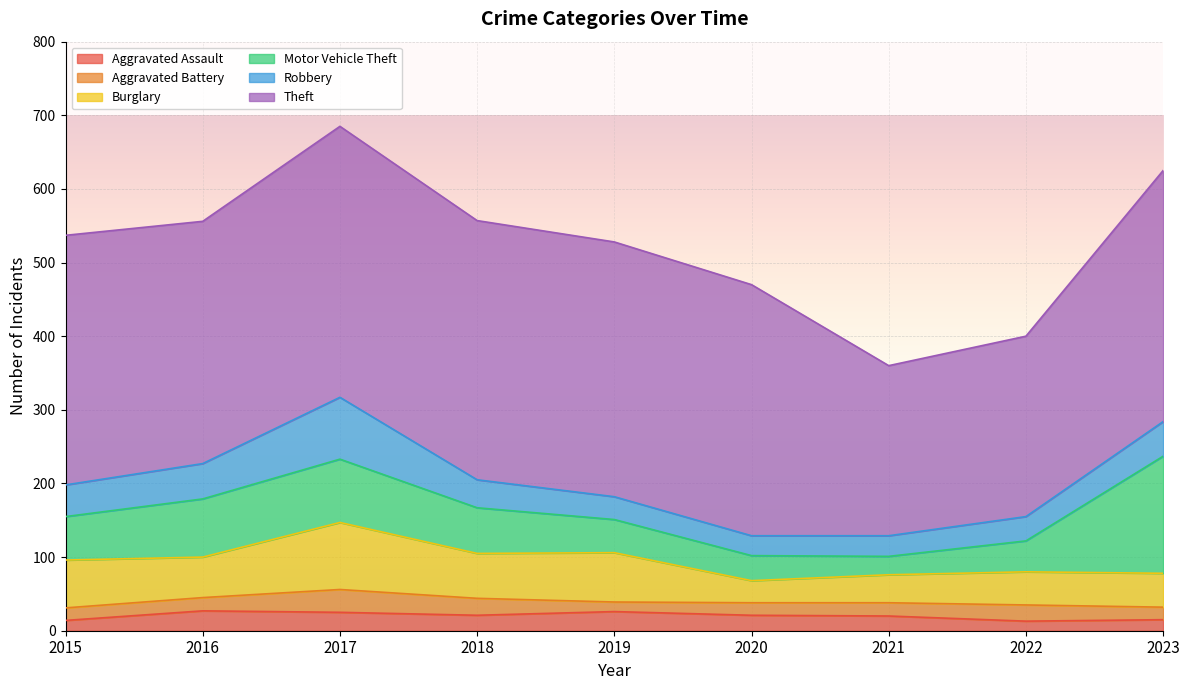

Reading left to right, what are all the values shown in this chart?

Aggravated Assault: 14	27	25	21	26	21	20	13	15
Aggravated Battery: 17	18	31	23	13	17	18	22	17
Burglary: 65	55	91	61	67	30	38	45	46
Motor Vehicle Theft: 59	79	86	62	45	34	25	42	159
Robbery: 43	48	84	38	31	27	28	33	47
Theft: 339	329	368	352	346	341	231	245	341